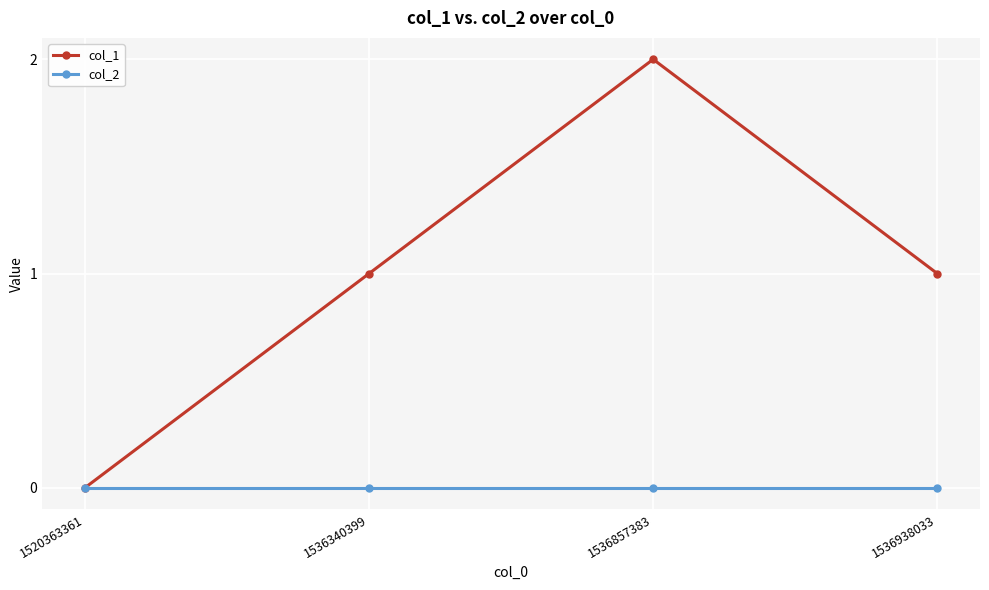

Is it true that col_2 equals 0 at 1520363361?

True